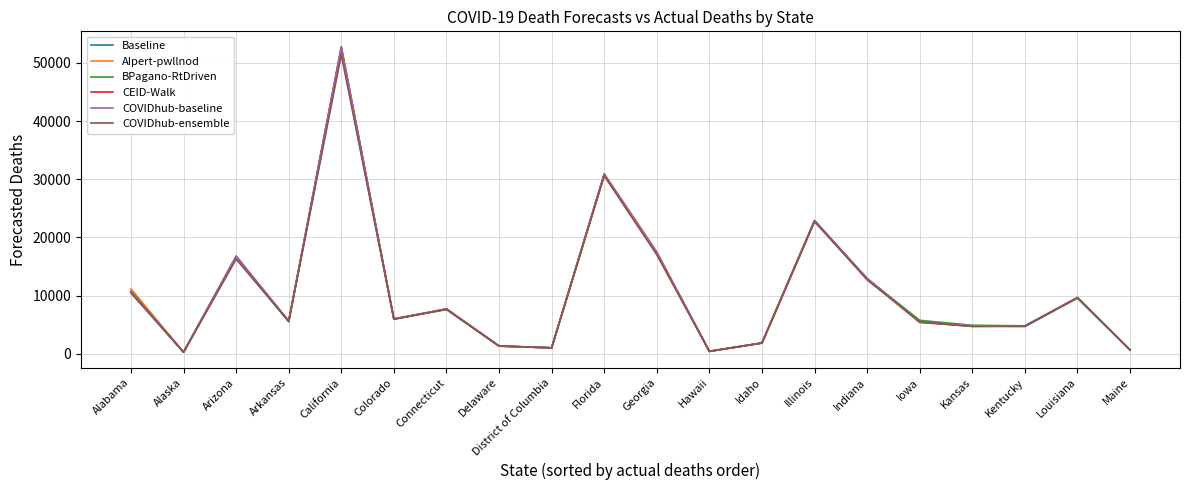

At how many categories does at least one series exceed 19627?

3